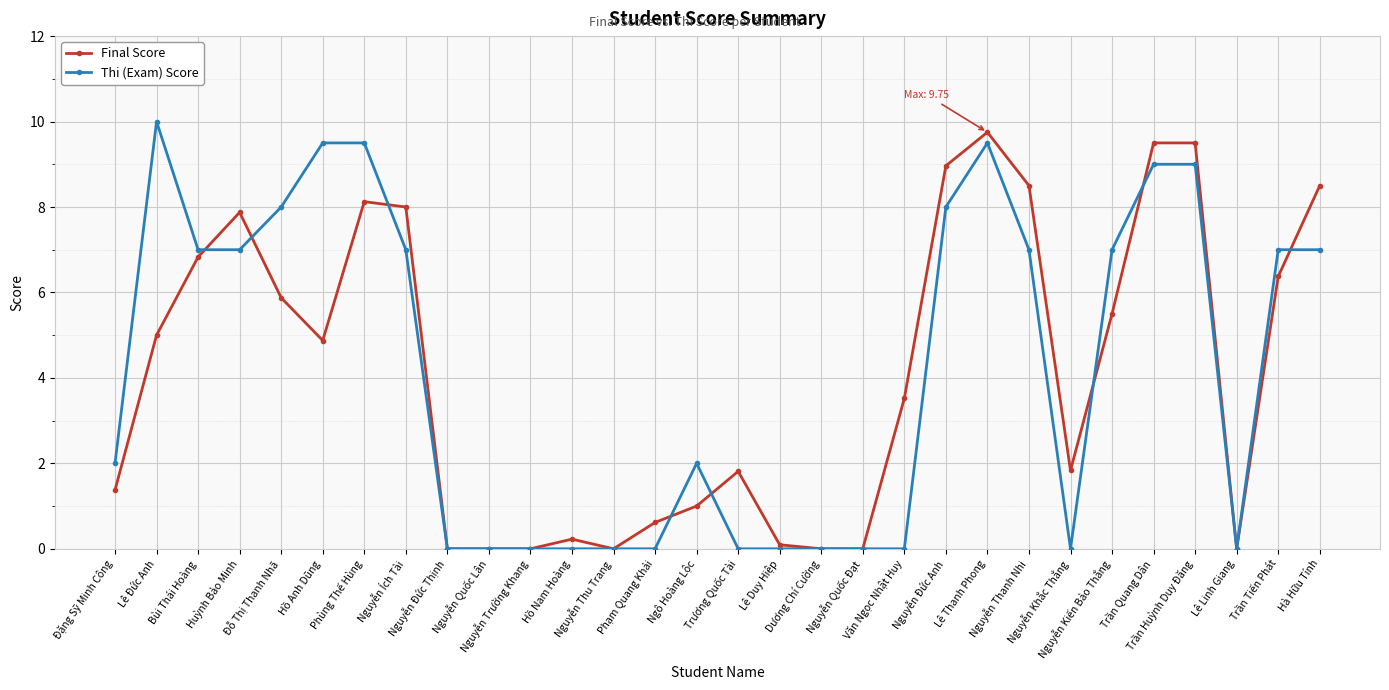

What is the highest value of the Thi (Exam) Score series?

10.0